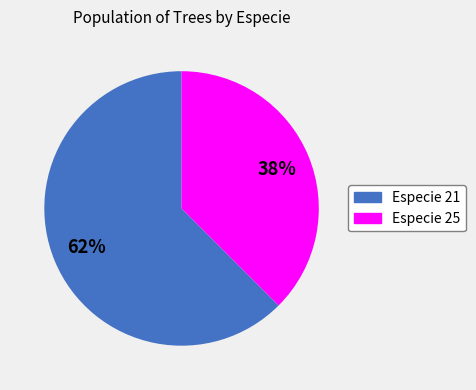

Is there any slice that represents more than half of the pie?

Yes